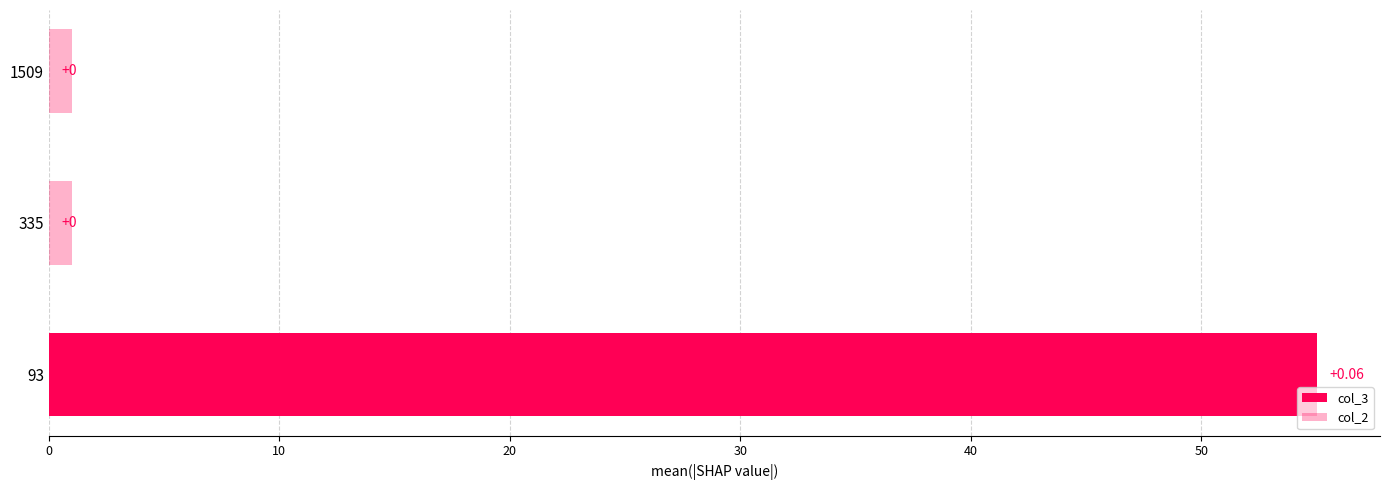

Is it true that col_2 equals 0.8 at 10?

False